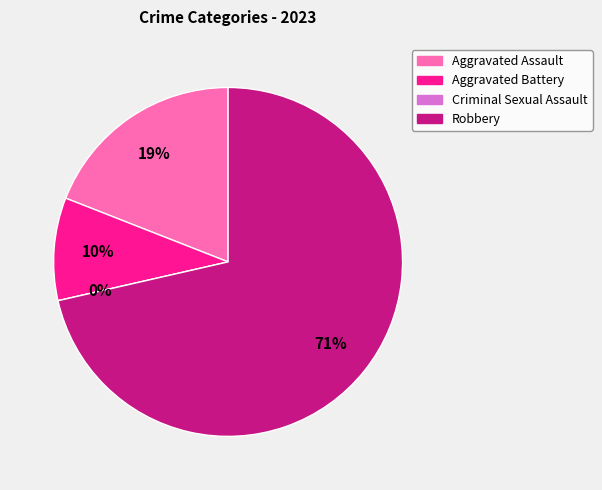

To the nearest percent, what is the combined percentage of Criminal Sexual Assault and Aggravated Assault?

19%